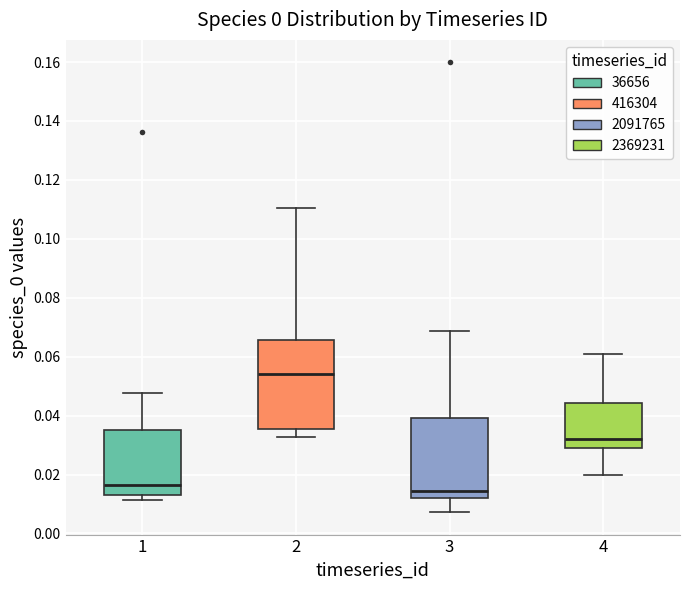

Which box is the tallest, from its lower edge to its upper edge?

2